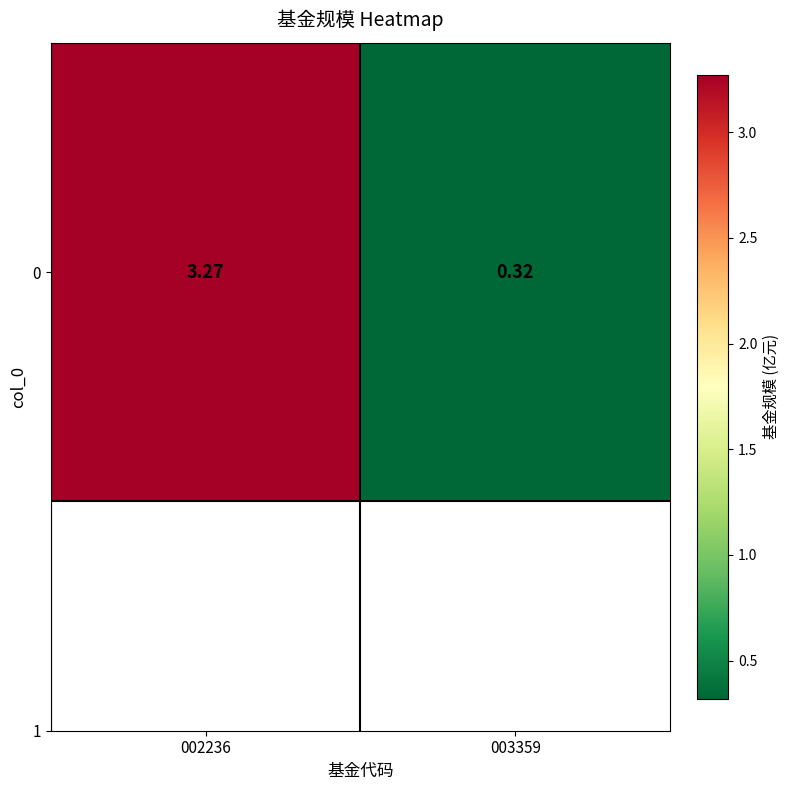

At which category does the chart reach its minimum across all series?

003359